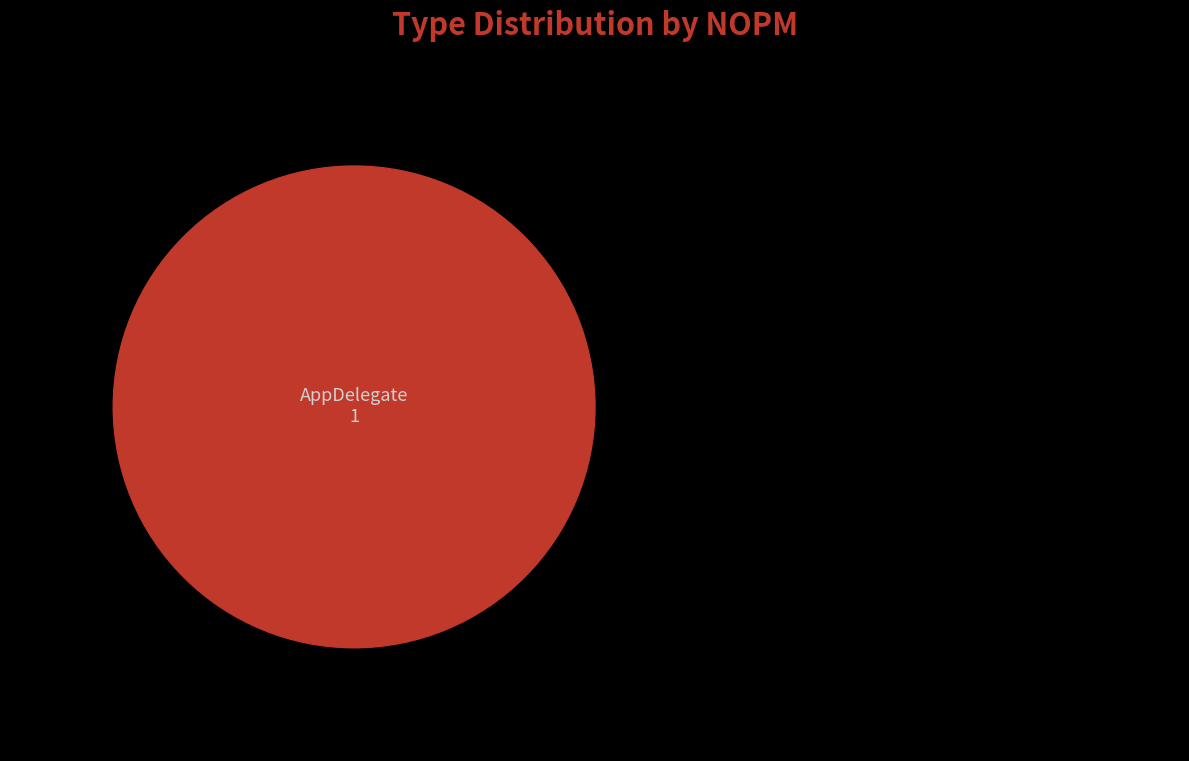

True or false: Application accounts for 8% of the total.

False